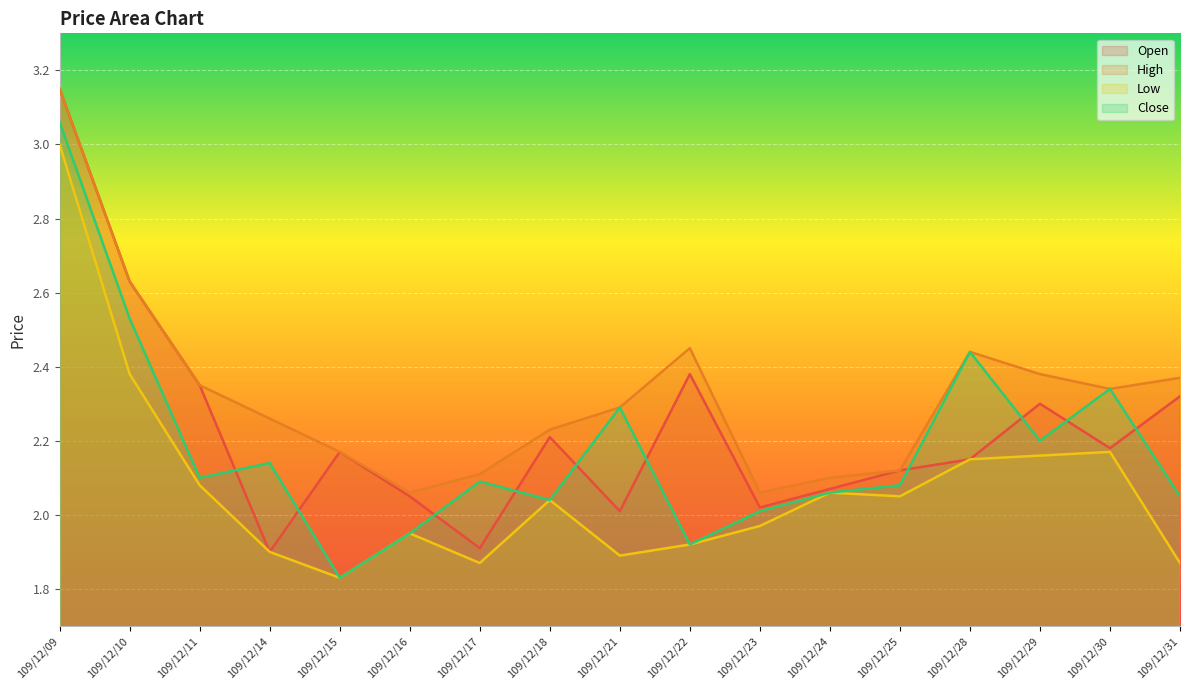

At which category is the sum across all series the highest?

109/12/09